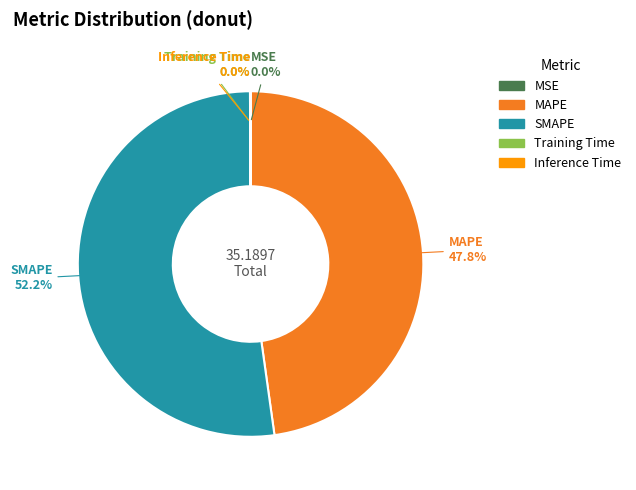

Is SMAPE the majority of the pie?

Yes